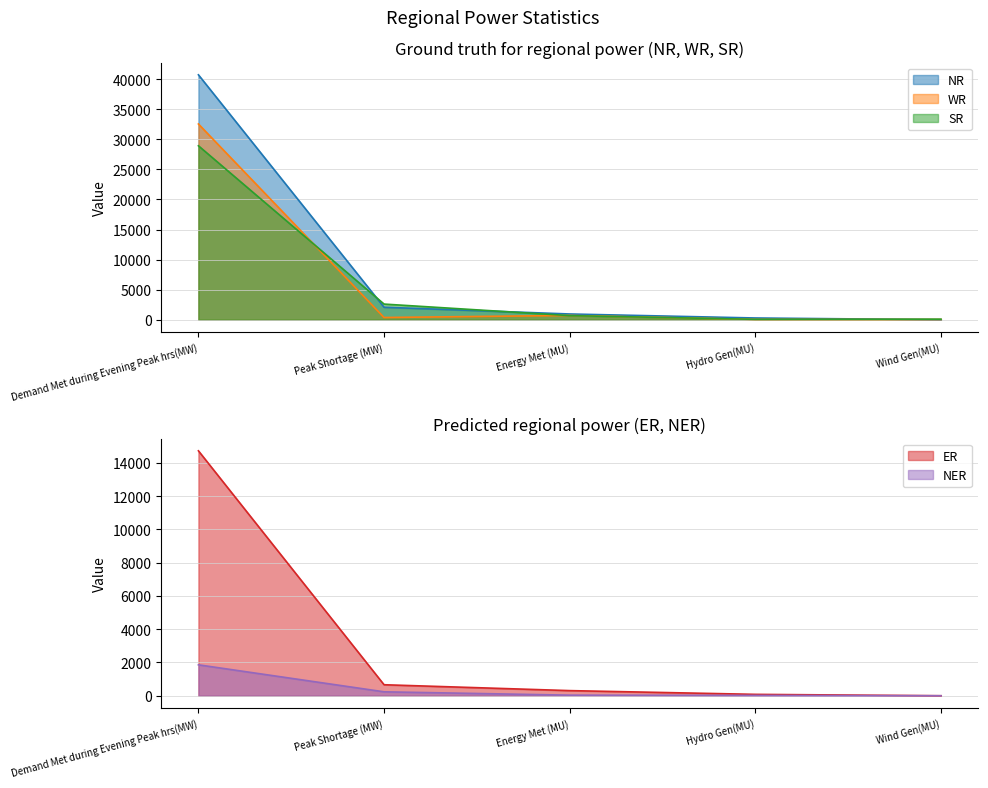

At which label does NR reach its peak?

Demand Met during Evening Peak hrs(MW)